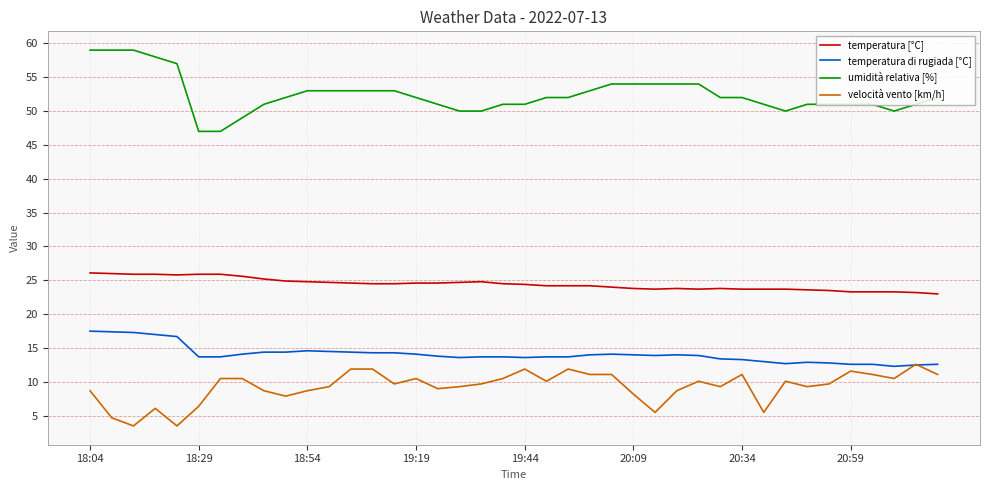

What is the greatest value displayed?

59.0